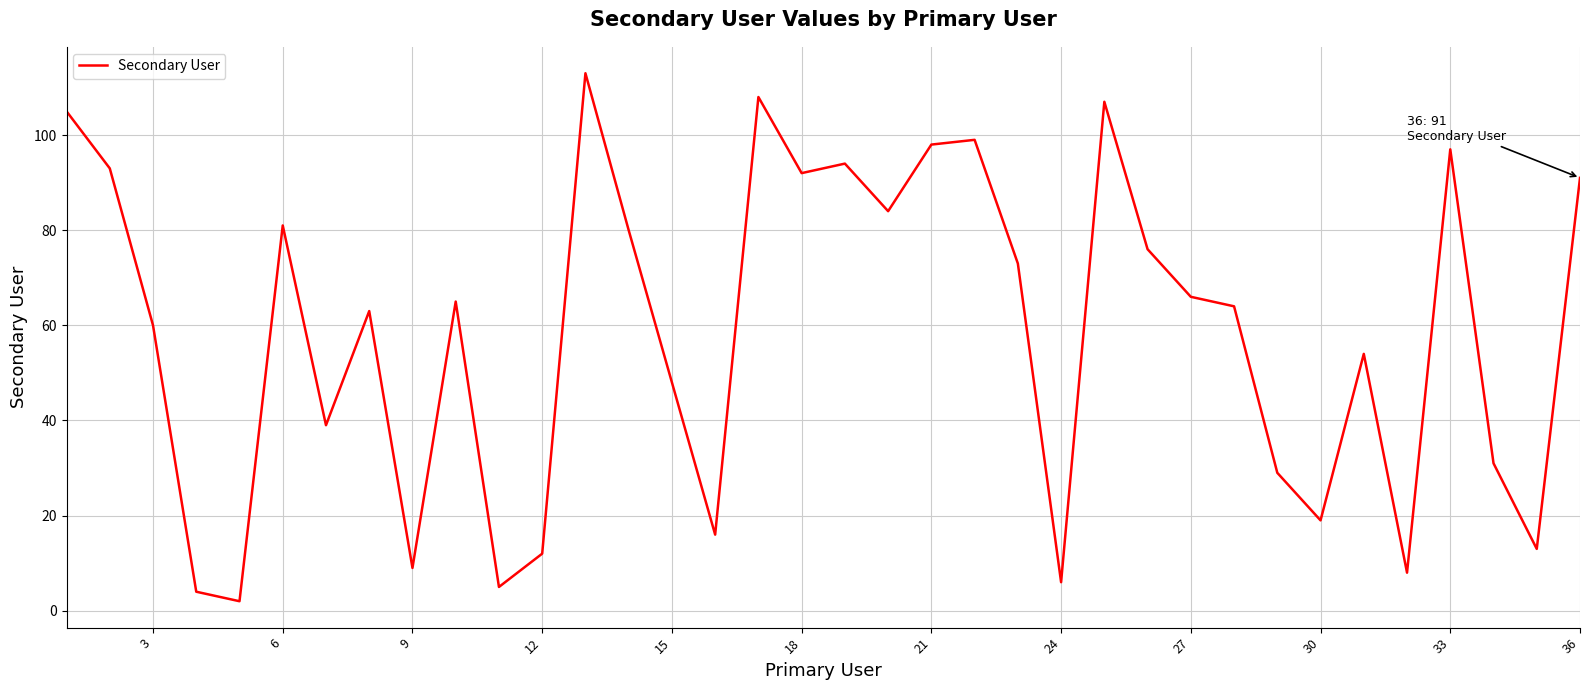

What is the maximum value shown in the chart?

113